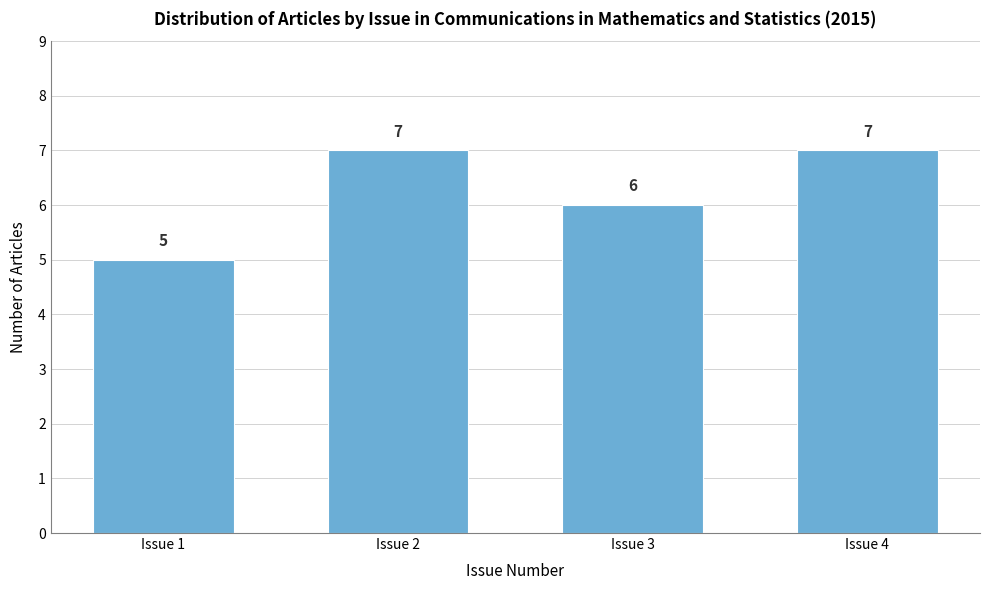

Reading left to right, what are all the values shown in this chart?

Issue 1=5	Issue 2=7	Issue 3=6	Issue 4=7